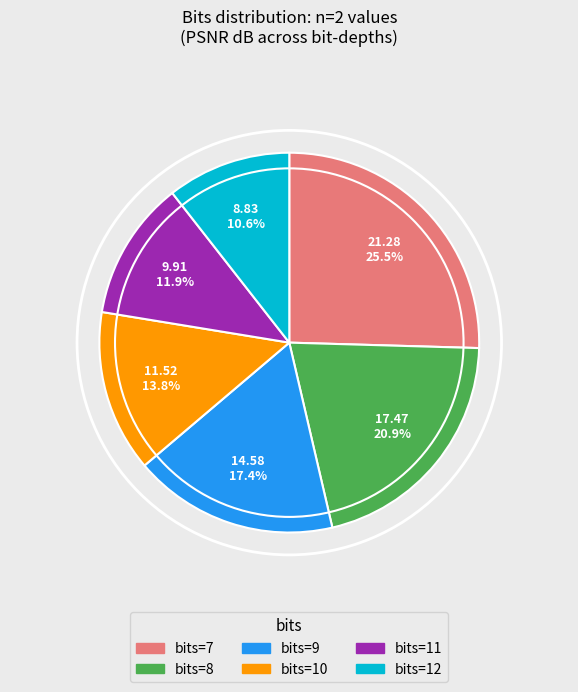

What percentage is NOT represented by bits=10?

86.2%